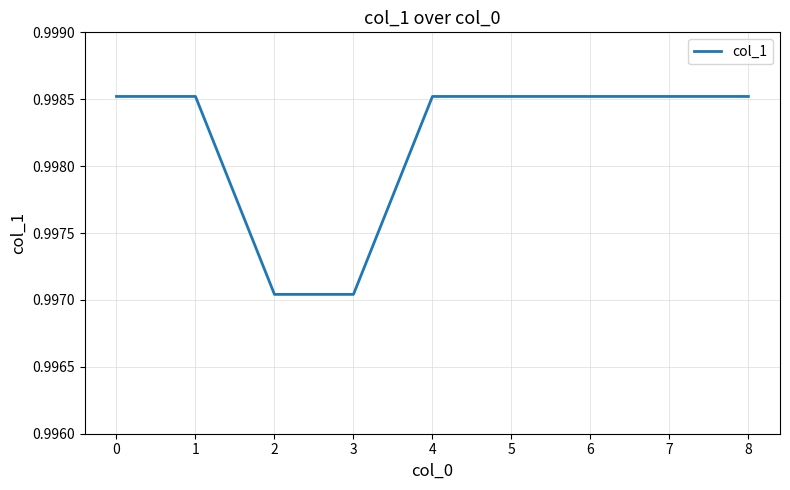

The value at 6 is 1.5. True or false?

False